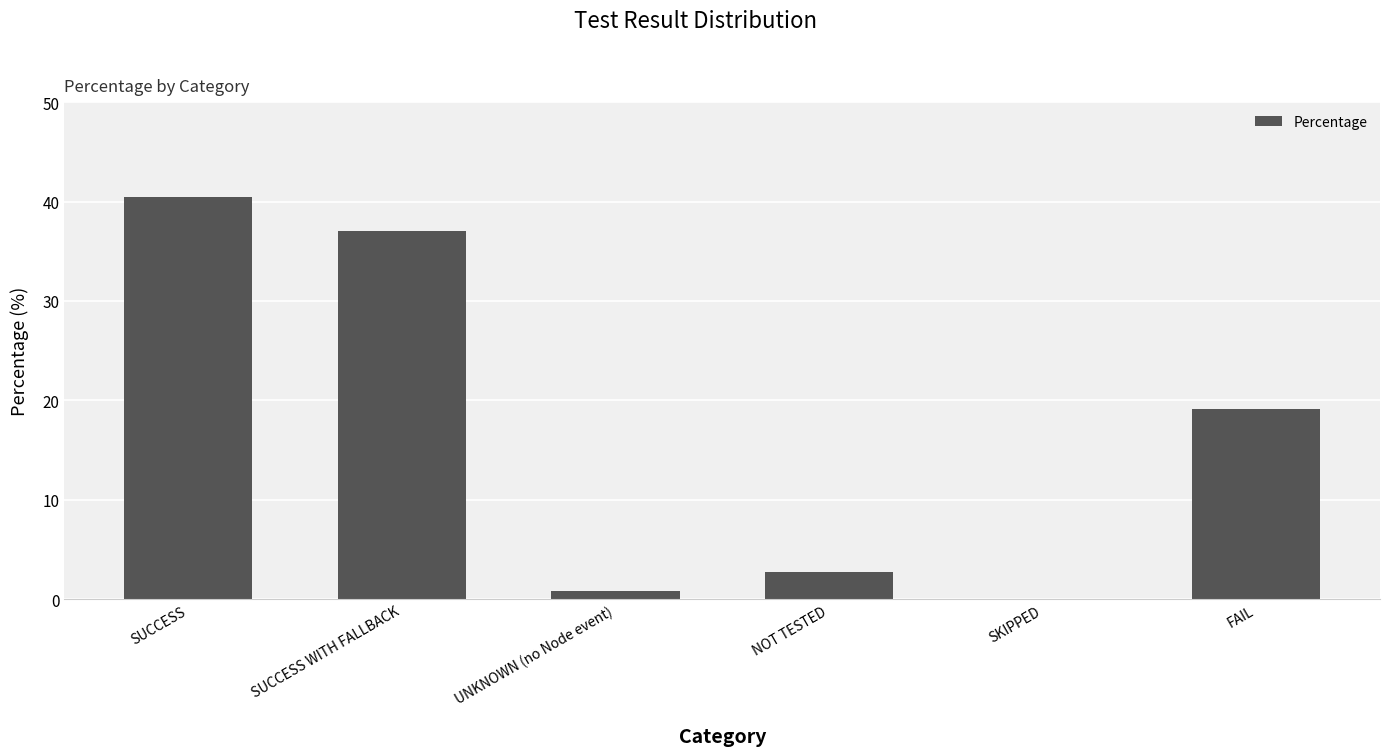

Is it true that the value at NOT TESTED is 2.7?

True